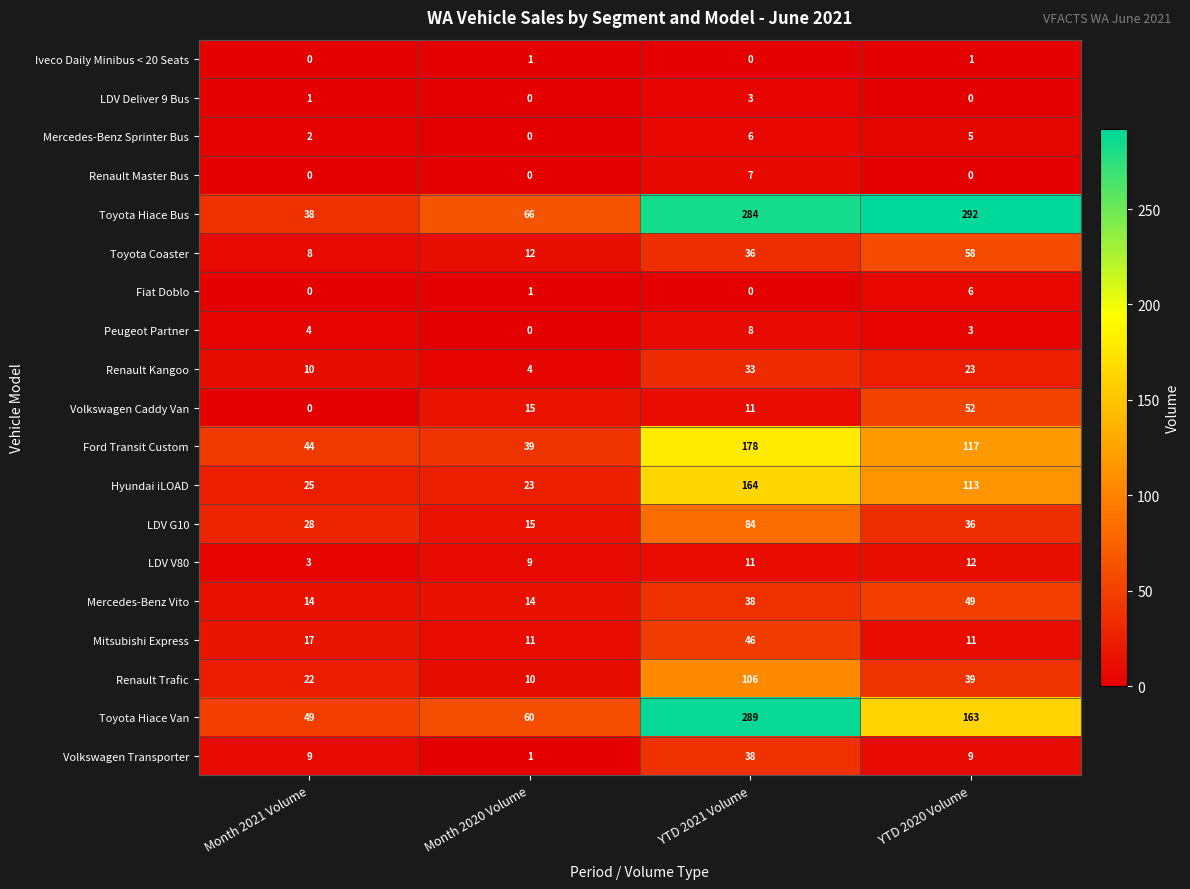

Which series has the widest spread of values?

Toyota Hiace Bus